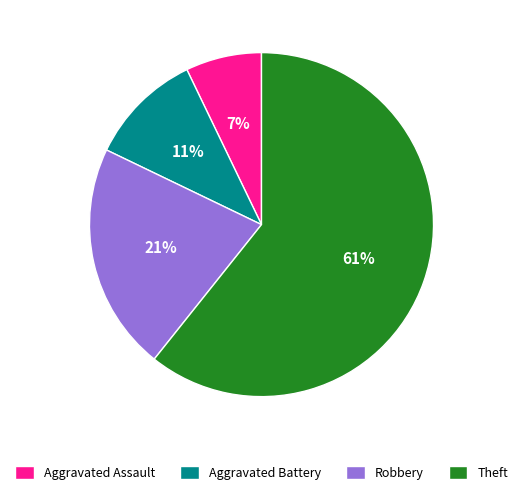

What is the largest slice in the pie chart?

Theft